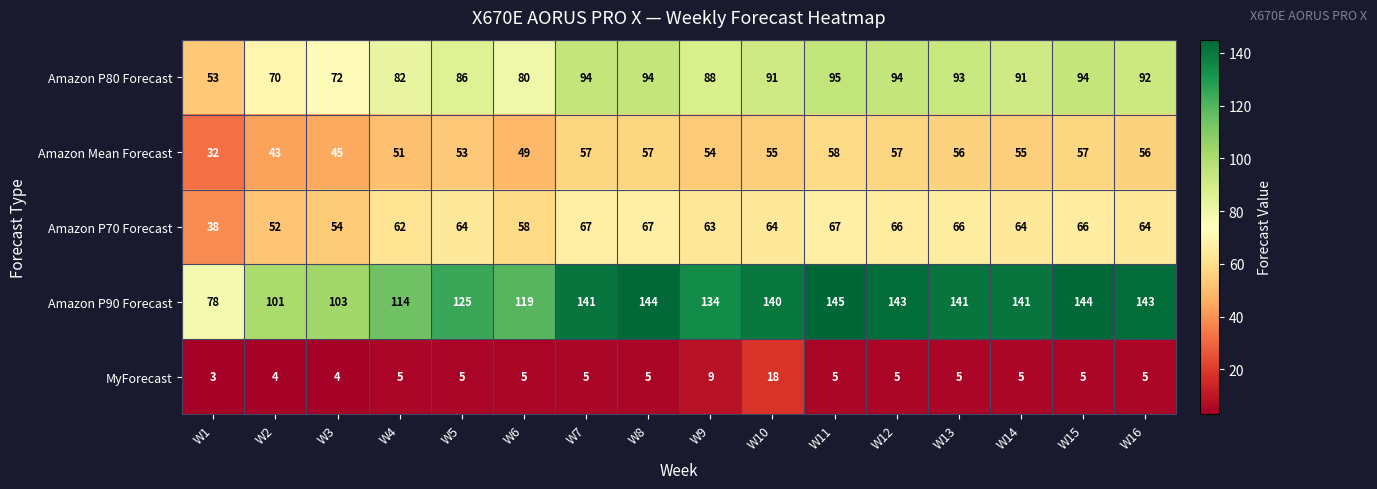

At W10, list the series in order from largest to smallest.

Amazon P90 Forecast, Amazon P80 Forecast, Amazon P70 Forecast, Amazon Mean Forecast, MyForecast